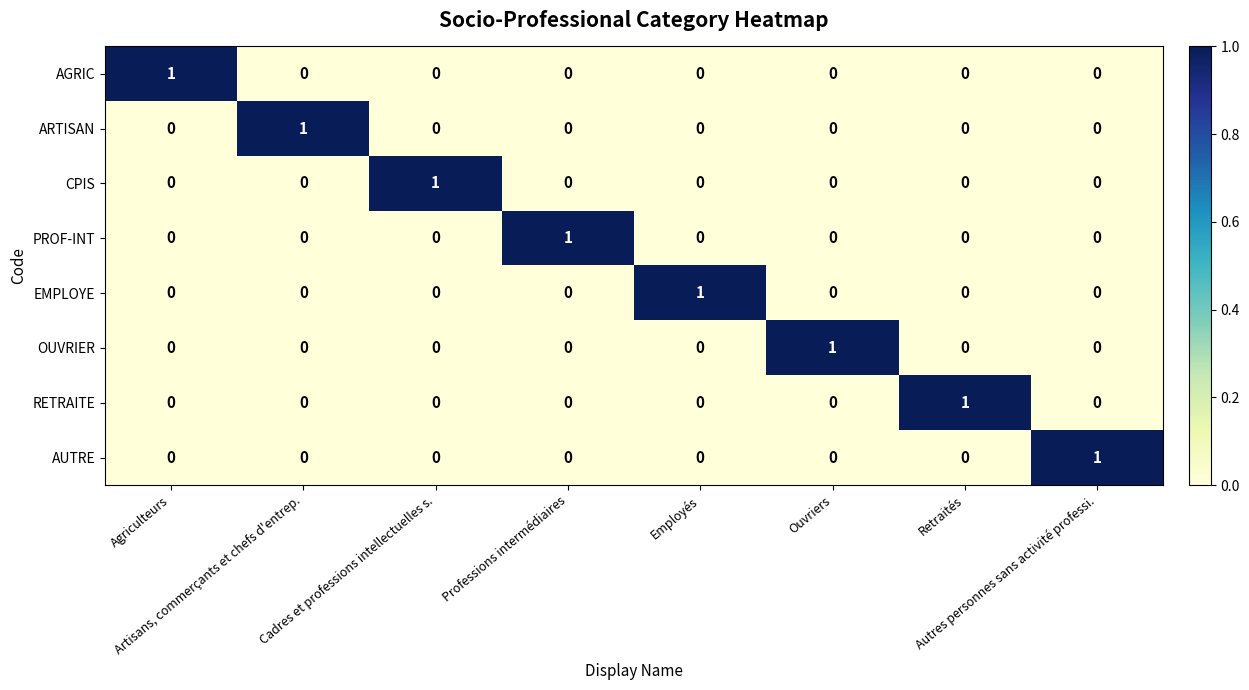

At how many categories does at least one series exceed 0?

8